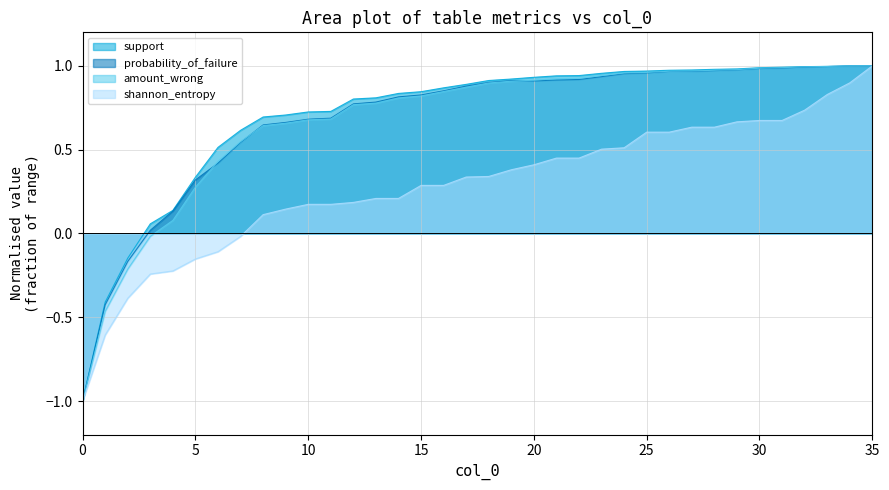

Between 17 and 35, which is larger?

35